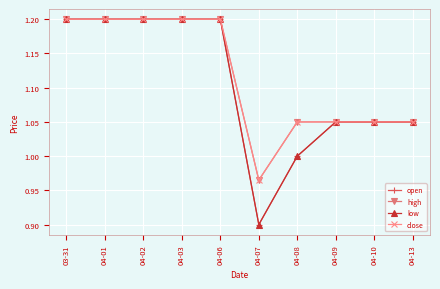

What is the label of the 6th point from the left?

04-07